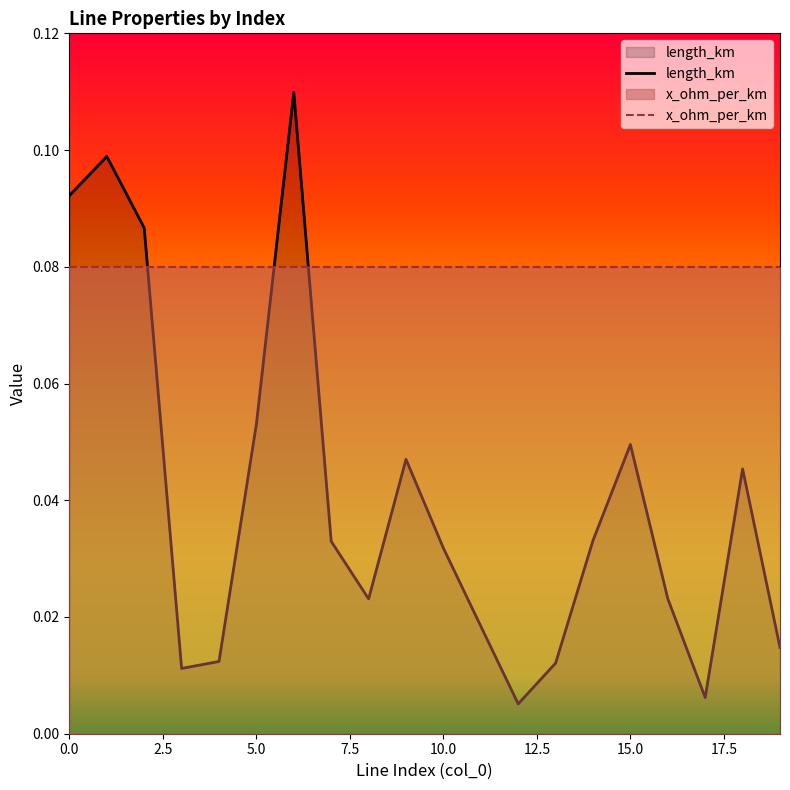

The chart shows a value of 0.1 at 2. True or false?

True